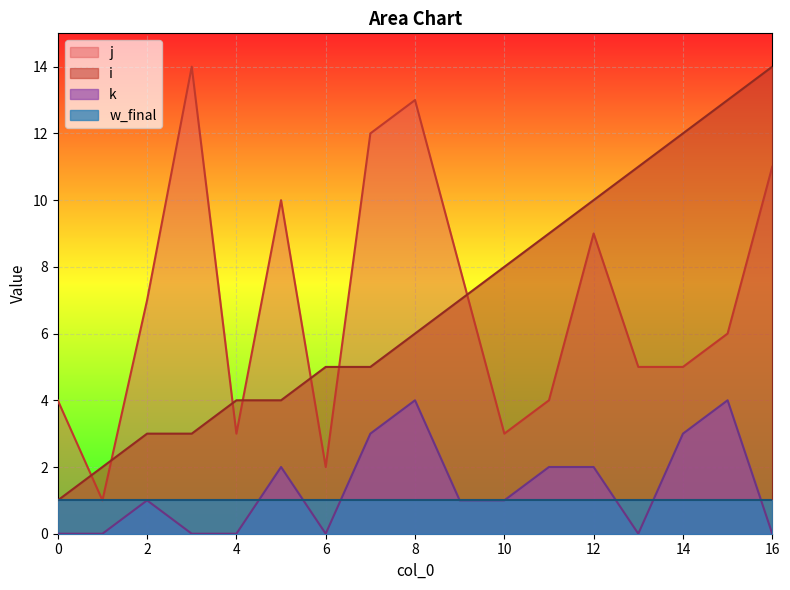

What are all the series names shown in the legend?

j, i, k, w_final